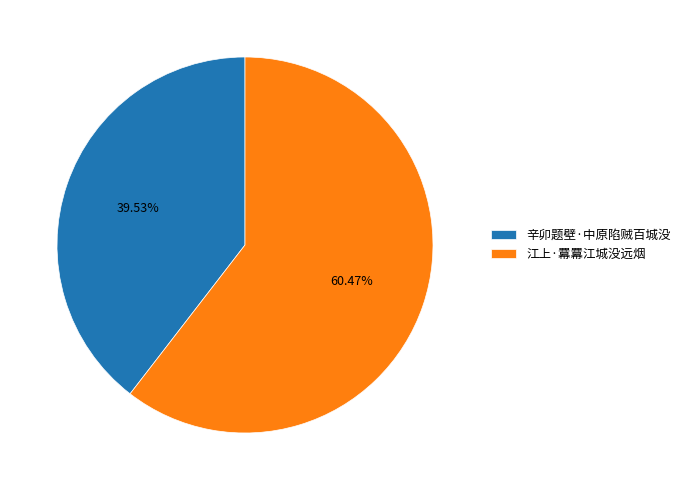

Which slice is the smallest?

辛卯题壁·中原陷贼百城没